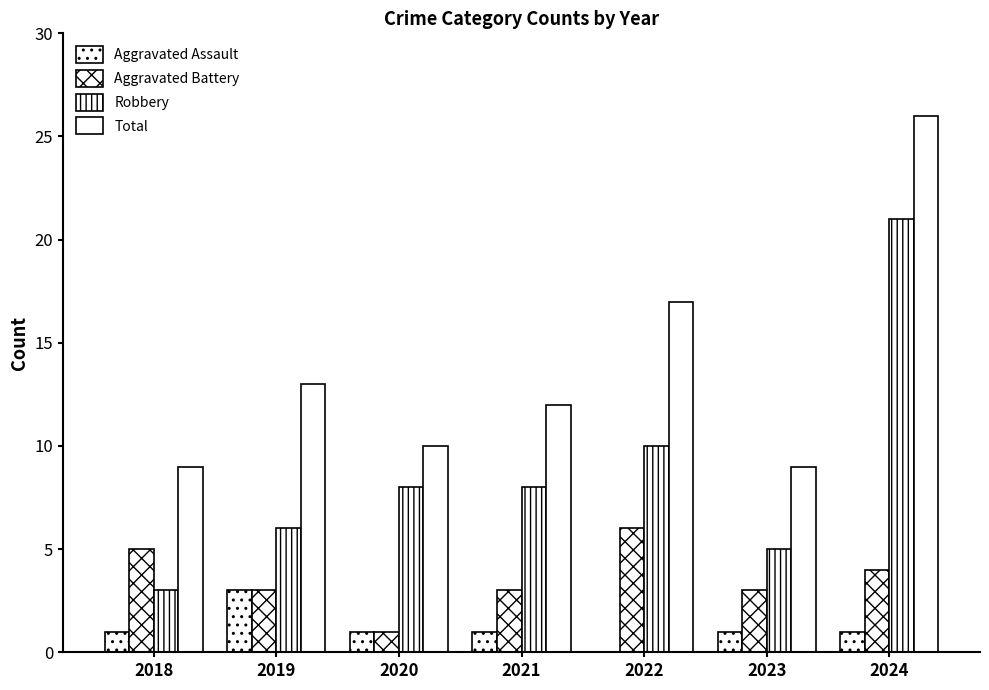

Which series changed the most between 2018 and 2021?

Robbery